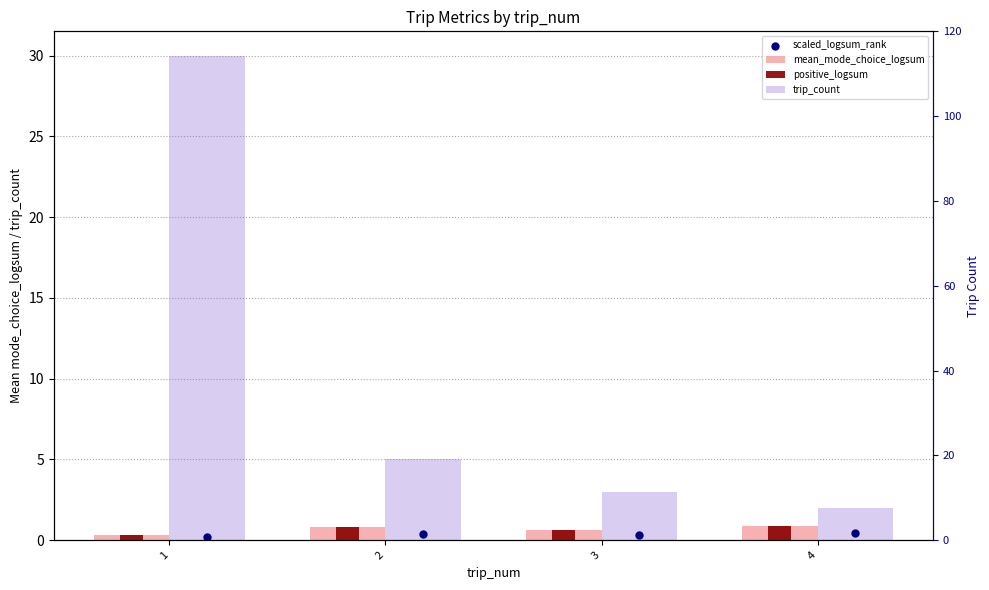

What are all the series names shown in the legend?

mean_mode_choice_logsum, positive_logsum, trip_count, scaled_logsum_rank